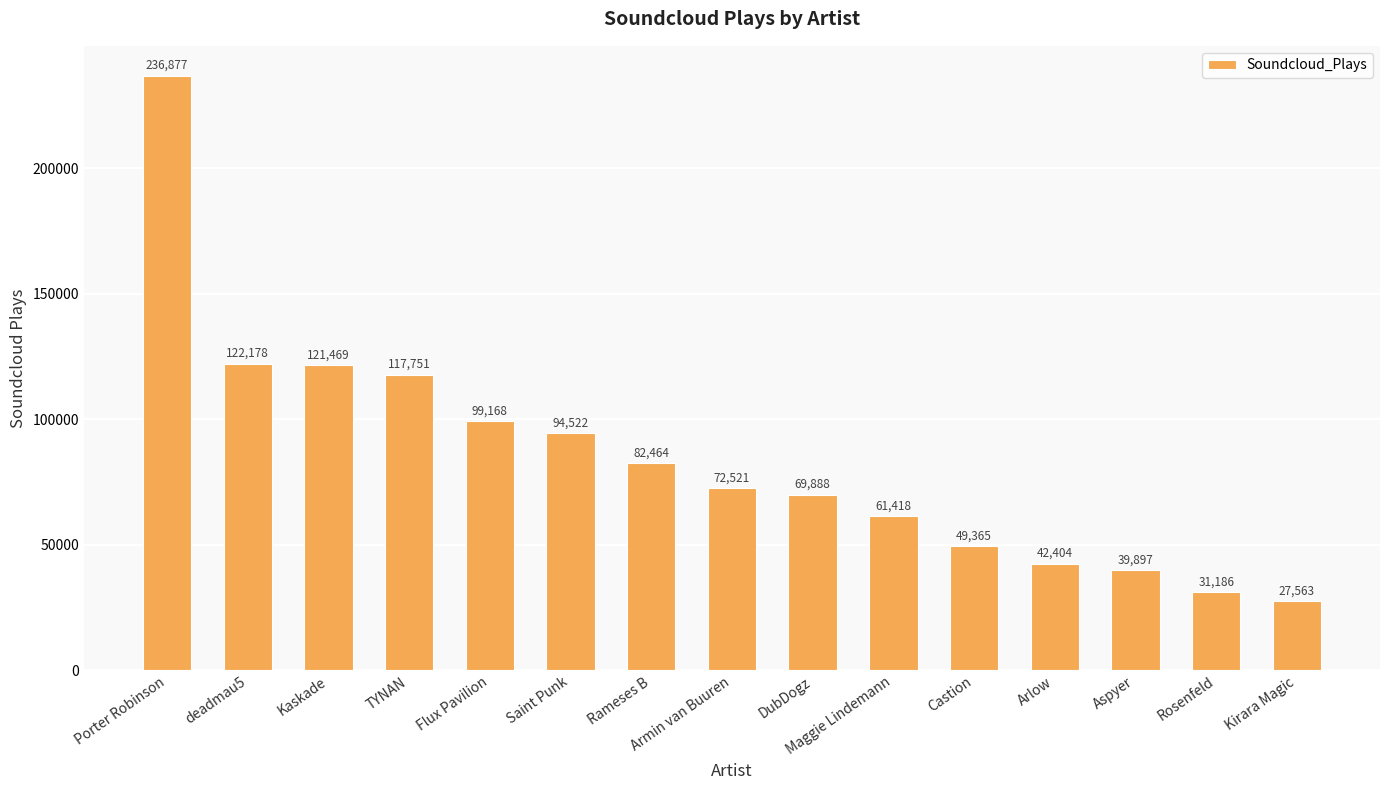

What is the difference between the values at Arlow and Castion?

6961